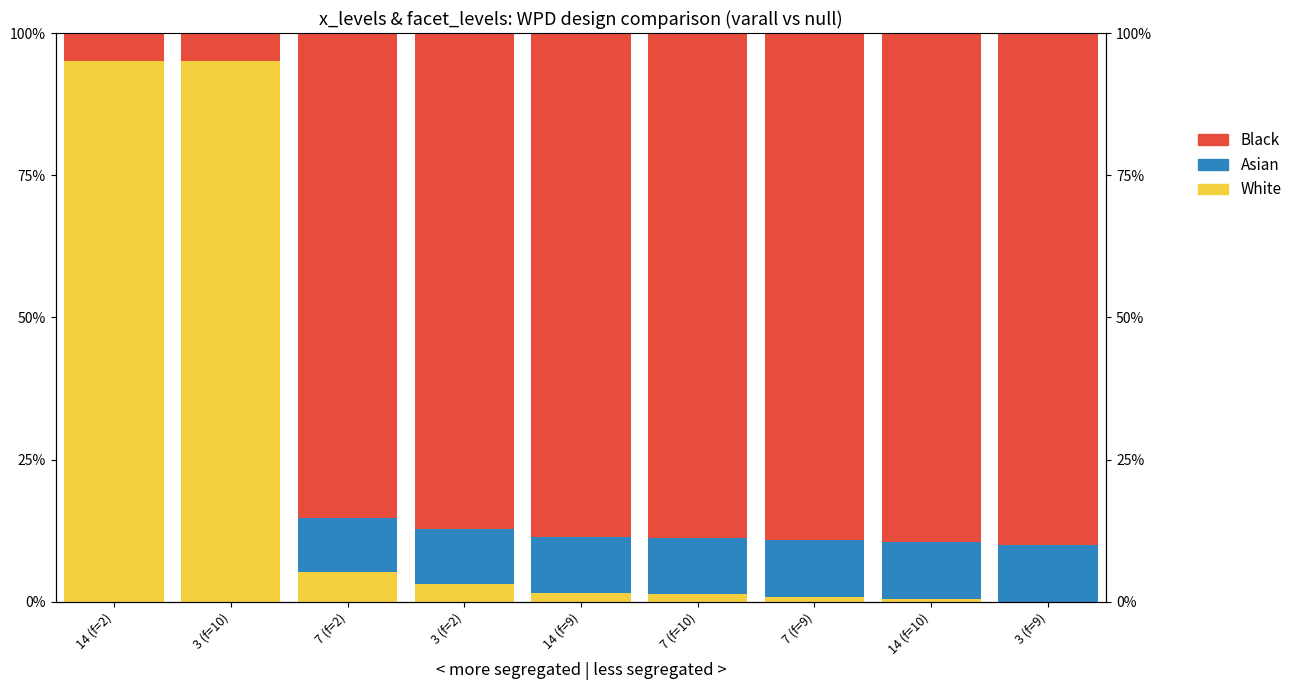

Between 3 (f=2) and 3 (f=9), which series saw the biggest shift?

White